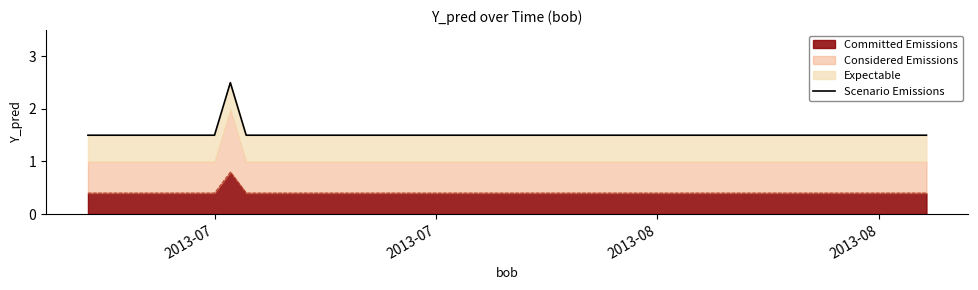

What is the average value?

1.5